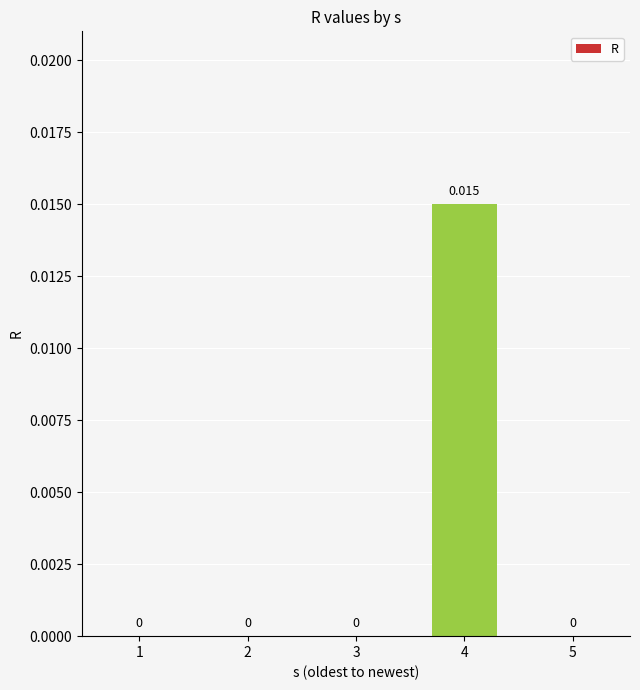

The value at 3 is -0.0. True or false?

False